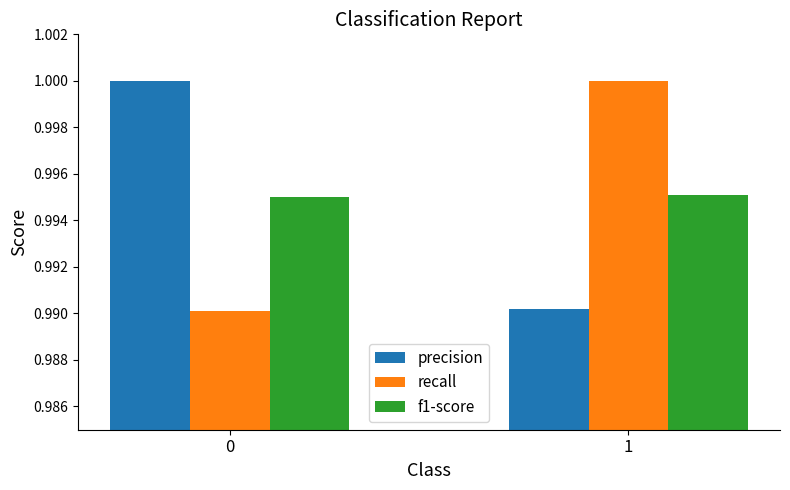

Is it true that f1-score equals 1.0 at 1?

True